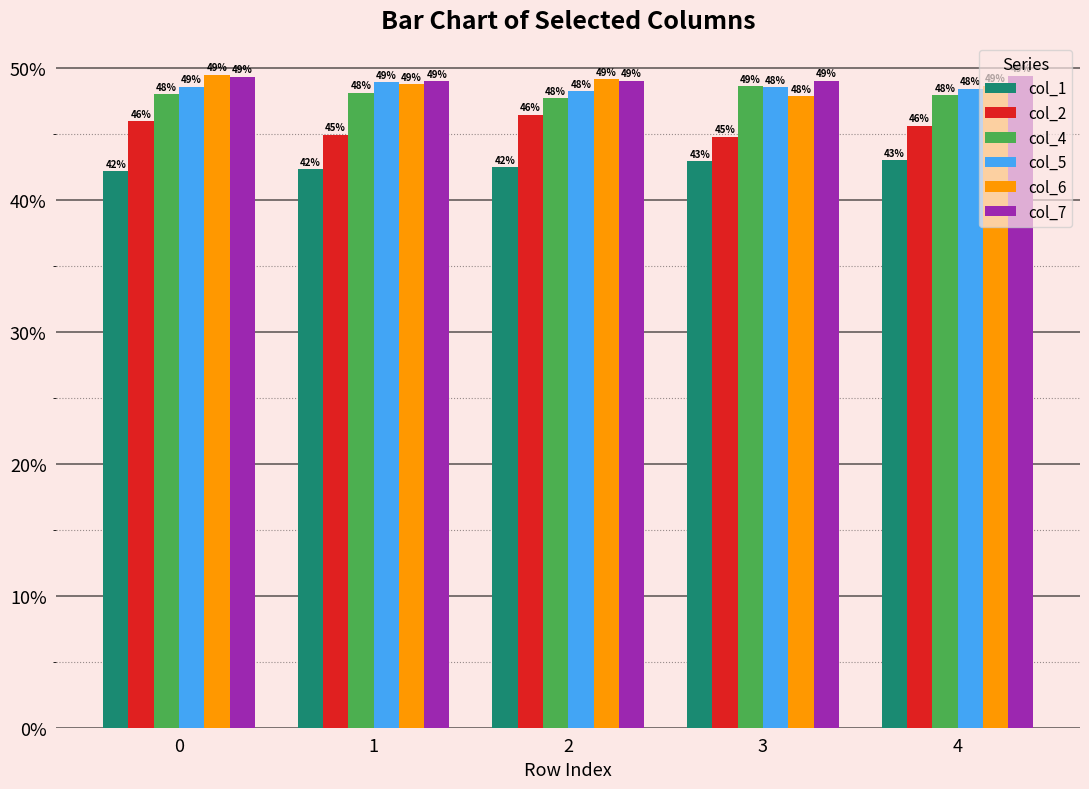

What is the minimum value shown in the chart?

0.4